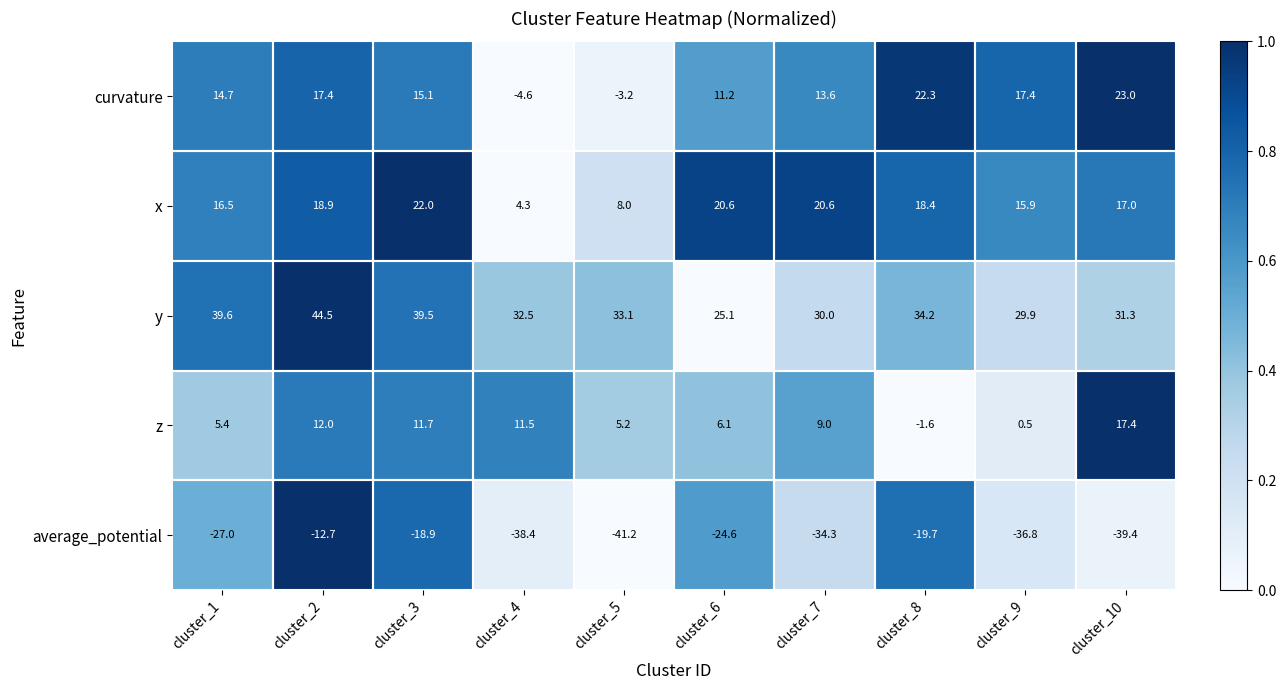

Is it true that y equals 29.9 at cluster_9?

True